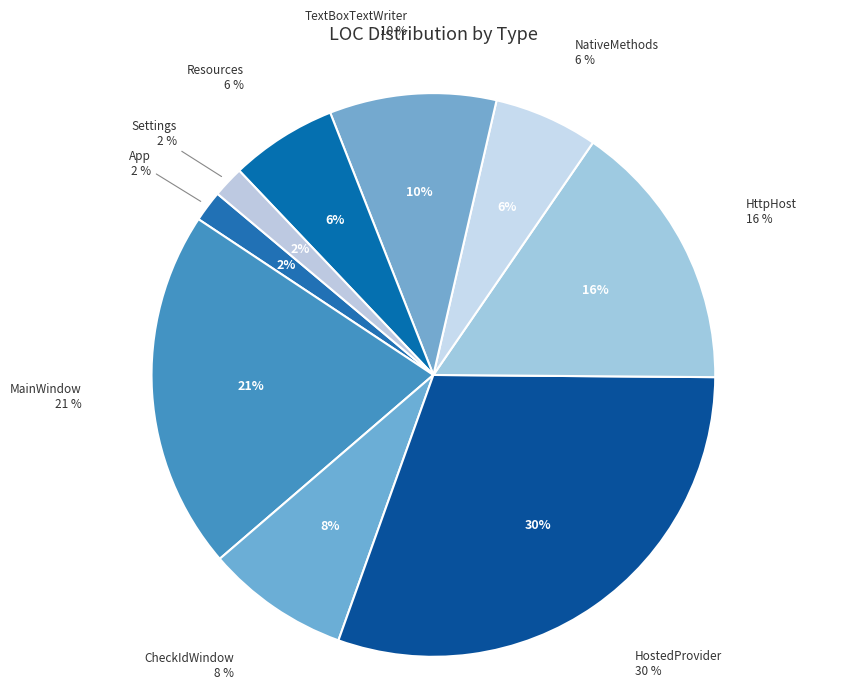

The Resources slice represents 6% of the pie. True or false?

True